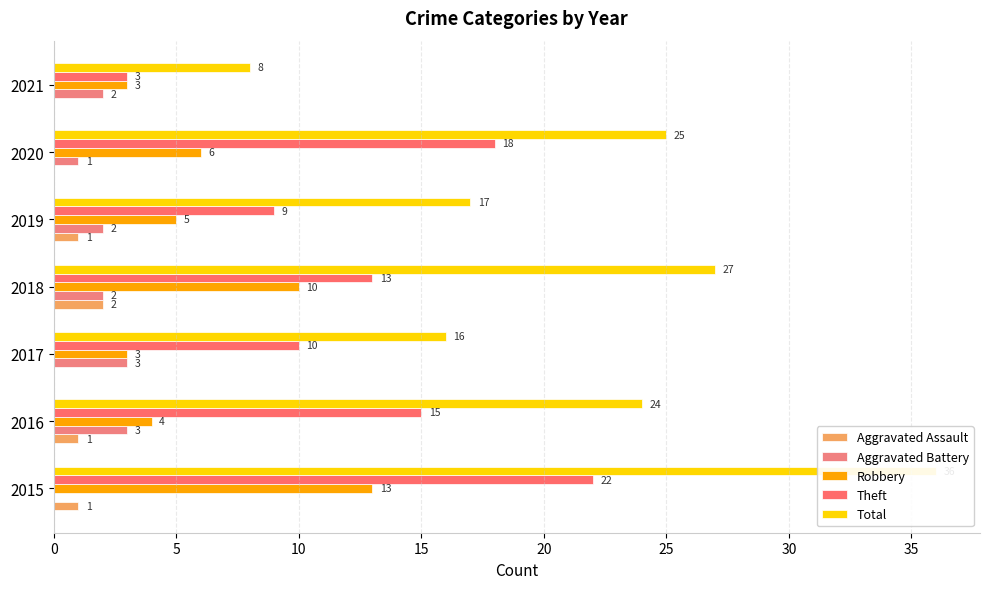

What is the approximate value of Aggravated Battery at 2017?

3